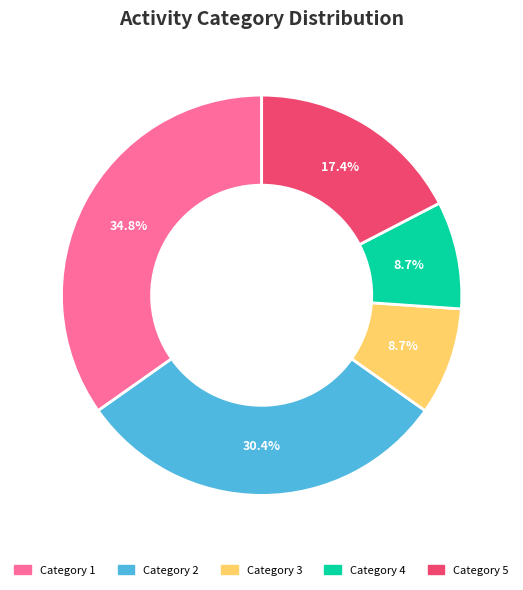

Is there any slice that represents more than half of the pie?

No